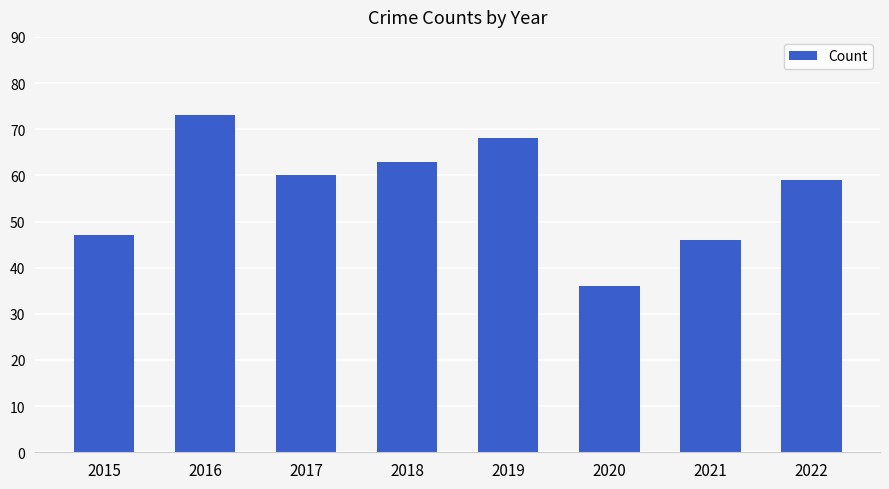

Approximately how many times larger is the value at 2017 compared to 2015?

1.3